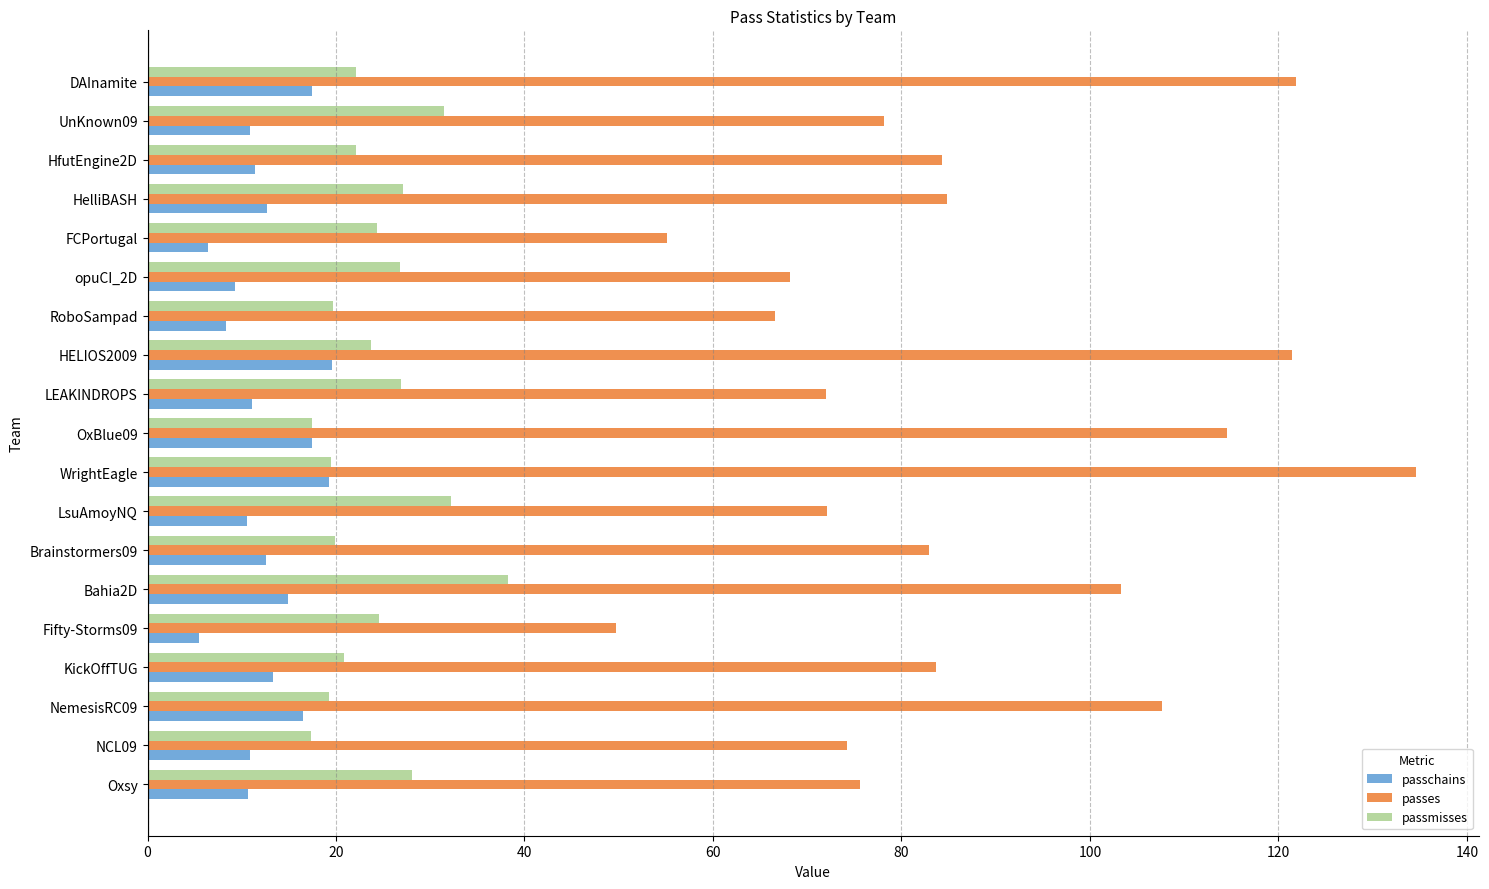

At which category is the sum across all series the highest?

WrightEagle